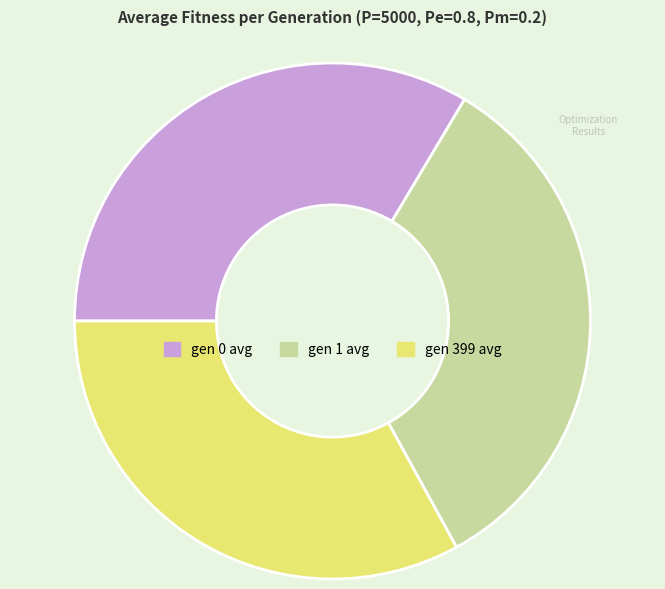

Does gen 1 avg represent more than half of the total?

No